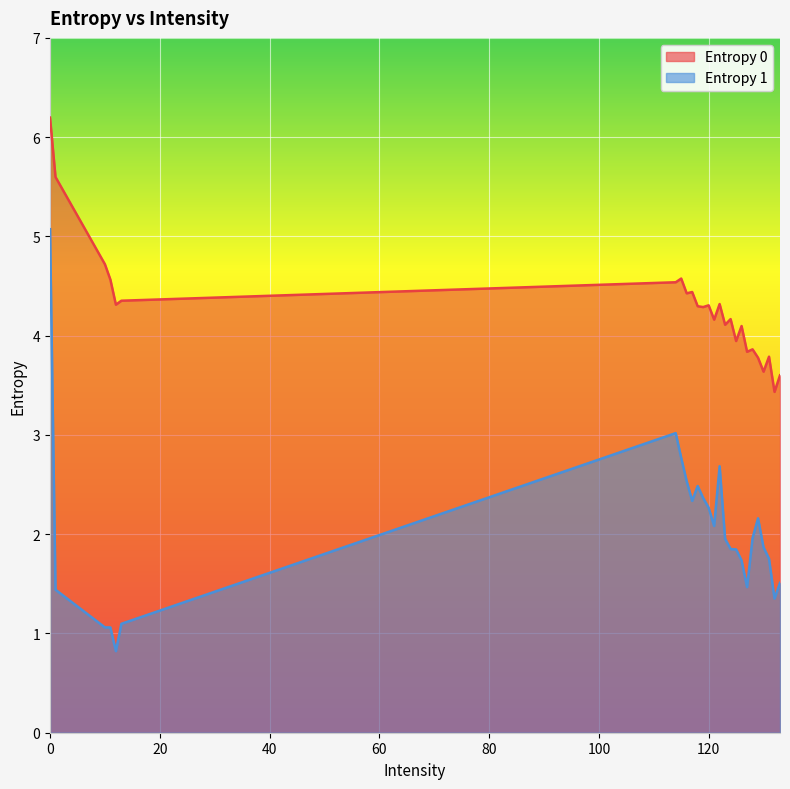

True or false: Entropy 0 has more than 2 points higher than both neighbors.

True